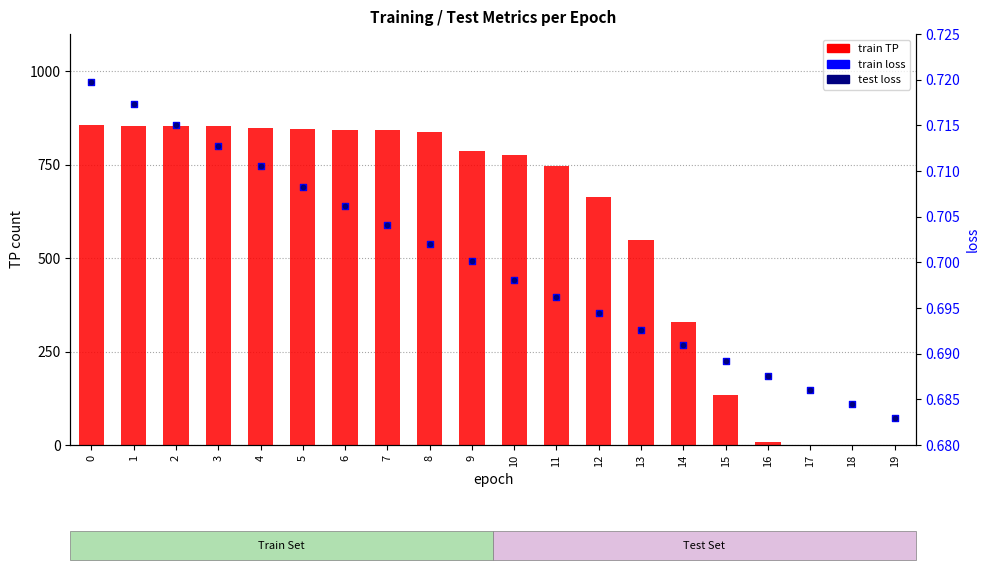

Is the value of train loss at 8 greater than the value of test loss at 10?

Yes